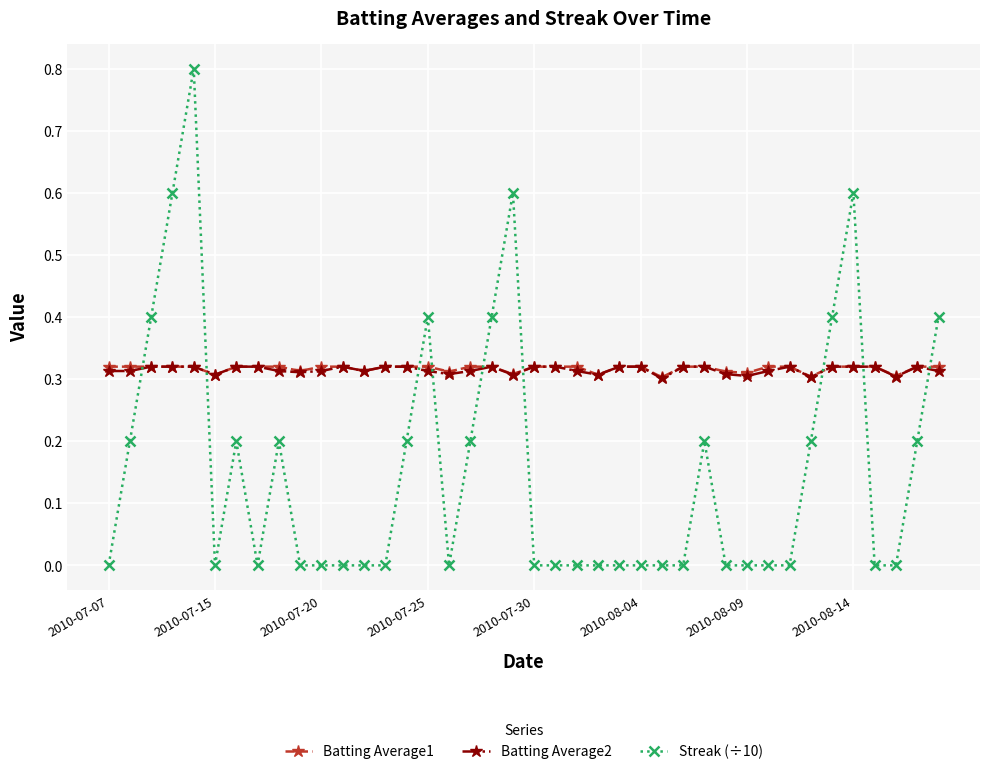

After their last crossing, which series has the higher values: Batting Average2 or Streak (÷10)?

Streak (÷10)